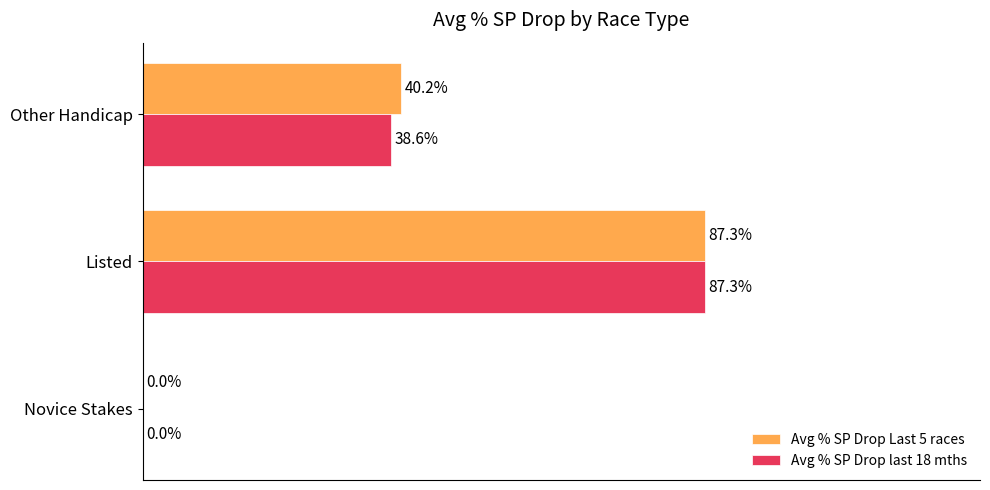

Which series has the largest total across all categories?

Avg % SP Drop Last 5 races